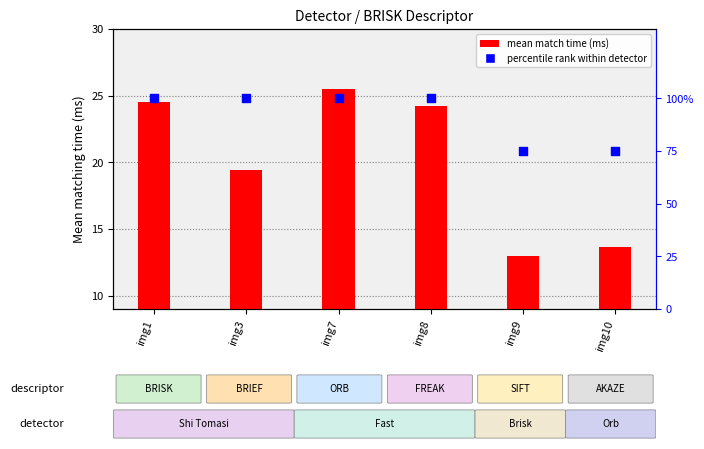

Which series has the largest total across all categories?

percentile rank within detector